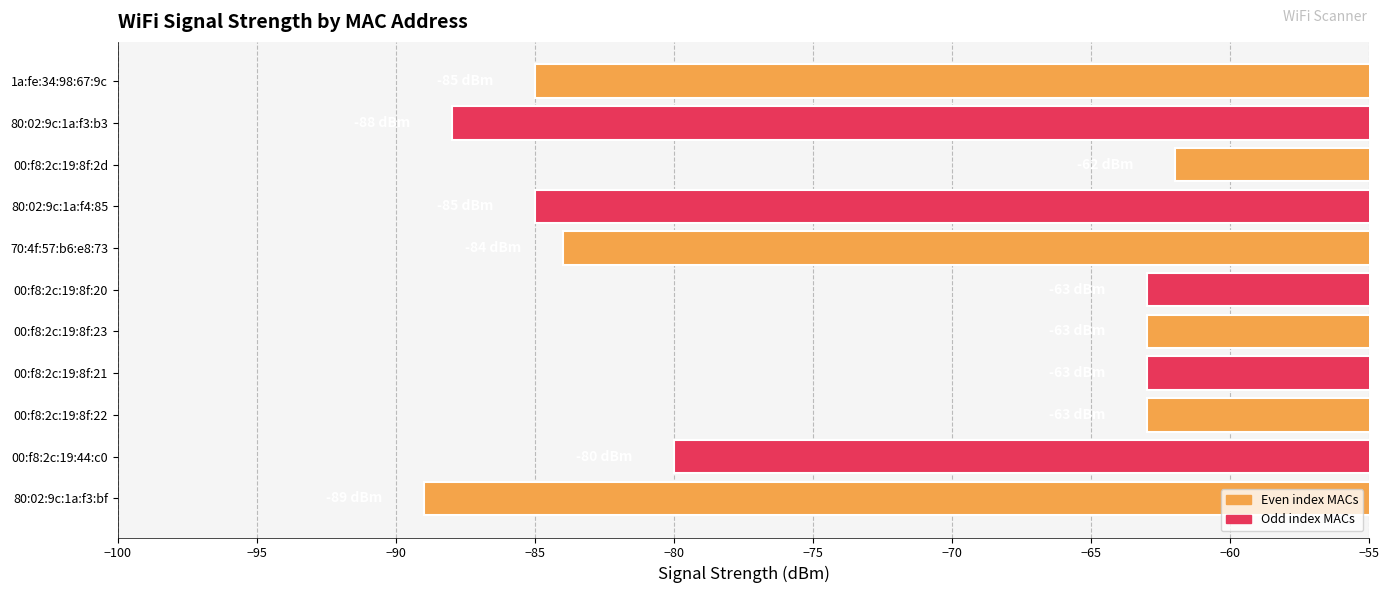

What is the difference between the second highest and second lowest values?

25